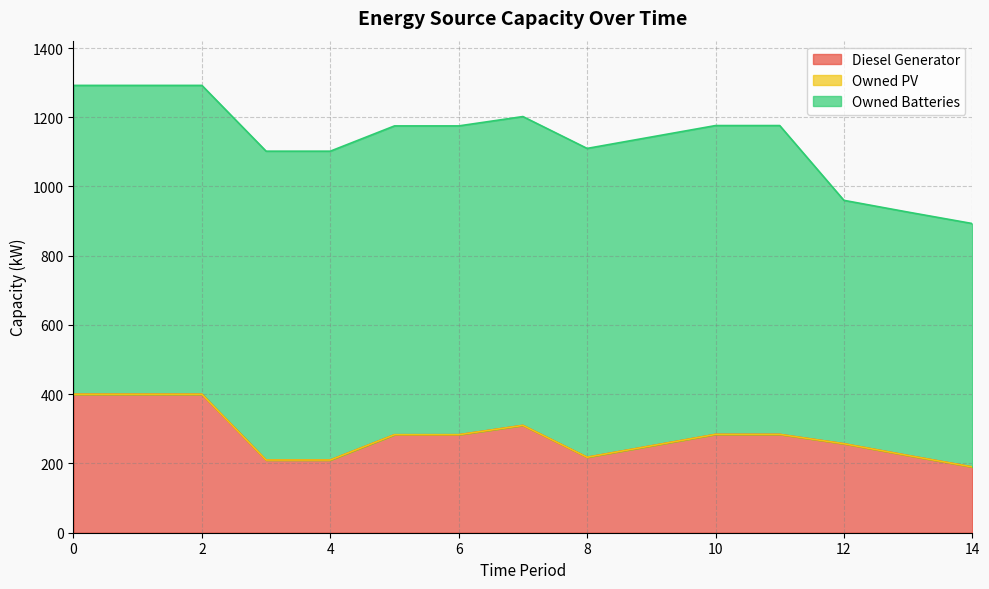

Rank the series by their maximum value, from highest to lowest.

Owned Batteries, Diesel Generator, Owned PV